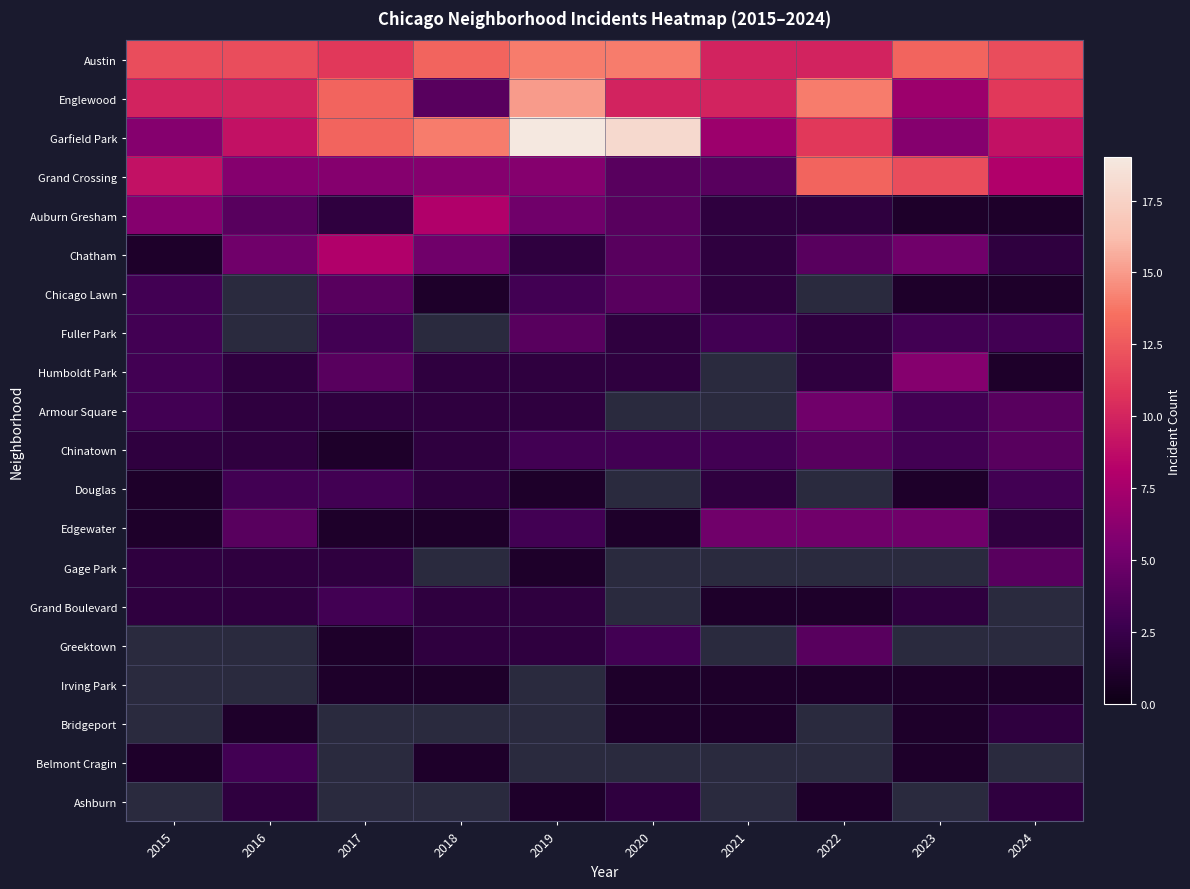

What is the sum of all Chatham values?

38.0